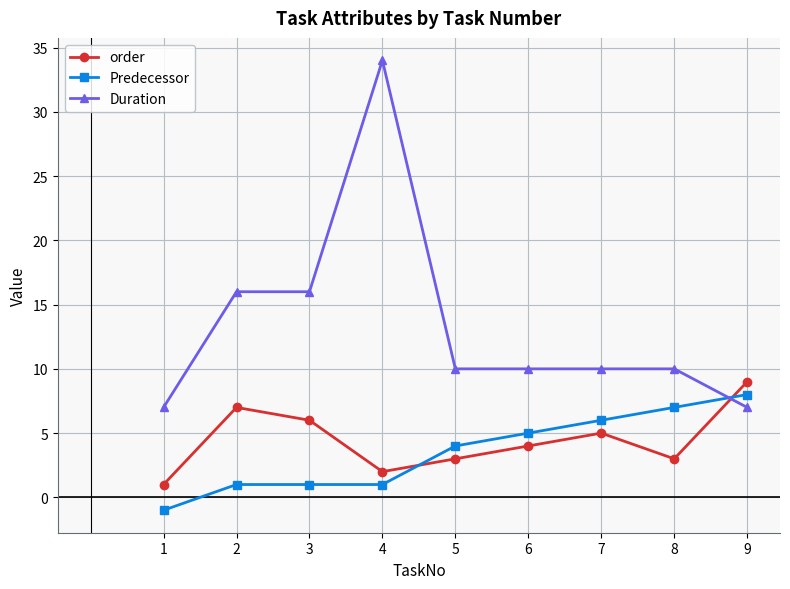

Between which two adjacent categories do Predecessor and order first intersect?

4 and 5